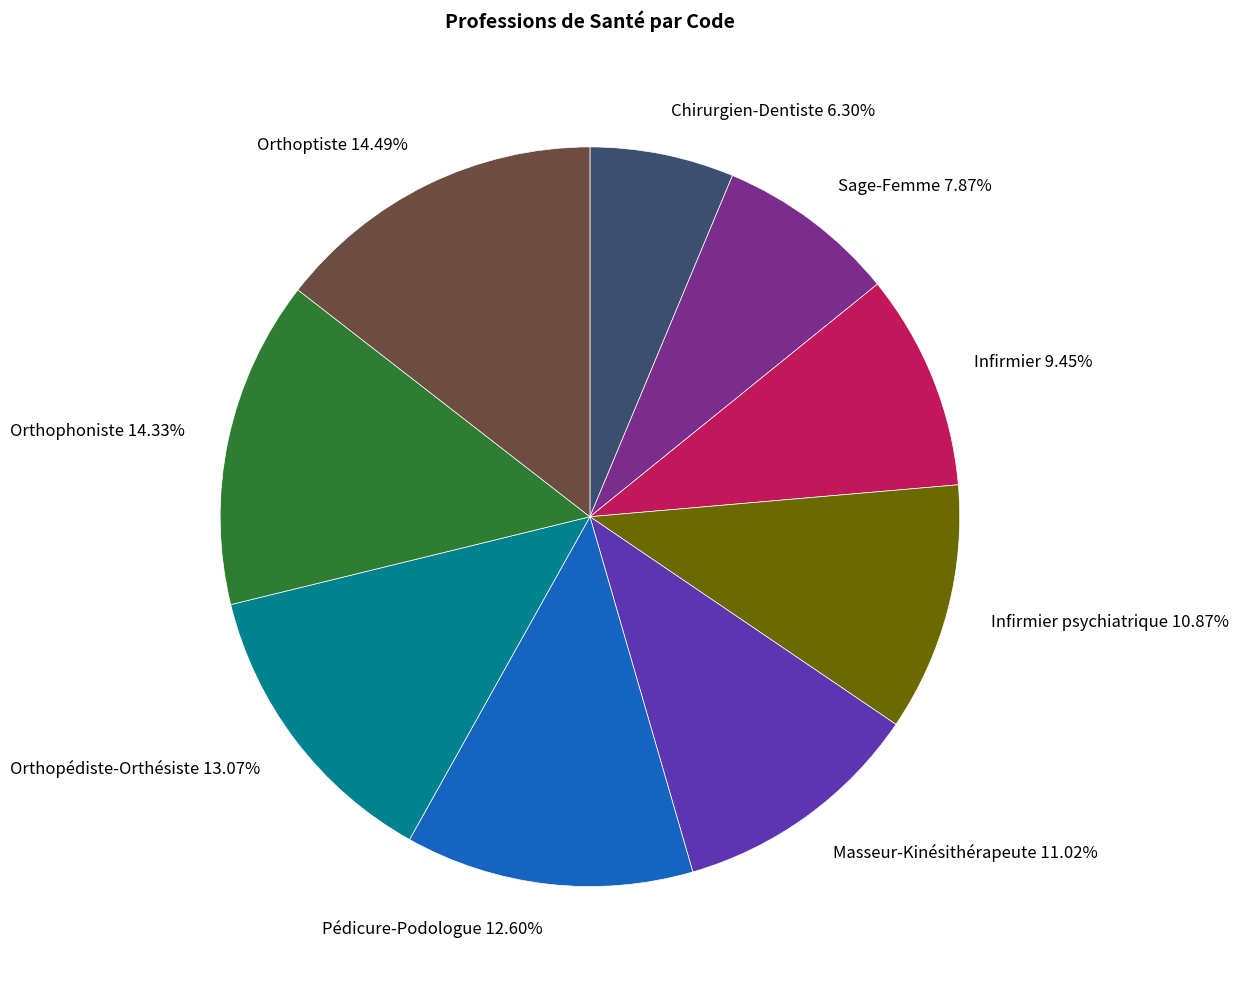

Combined, do Sage-Femme 7.87% and Pédicure-Podologue 12.60% account for over 50%?

No